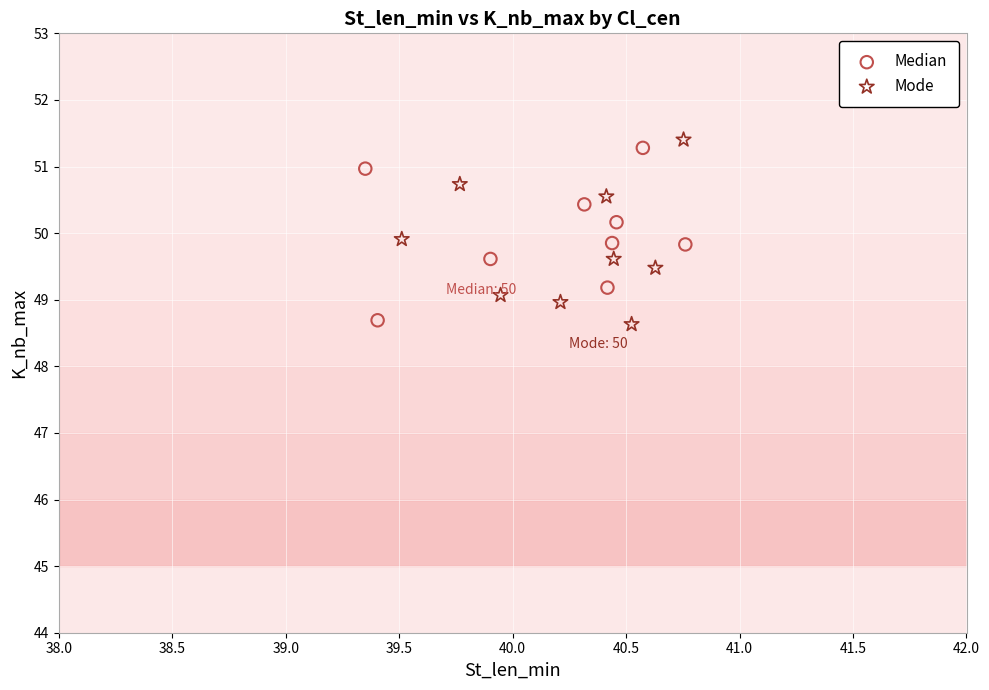

What are all the series names shown in the legend?

Median, Mode